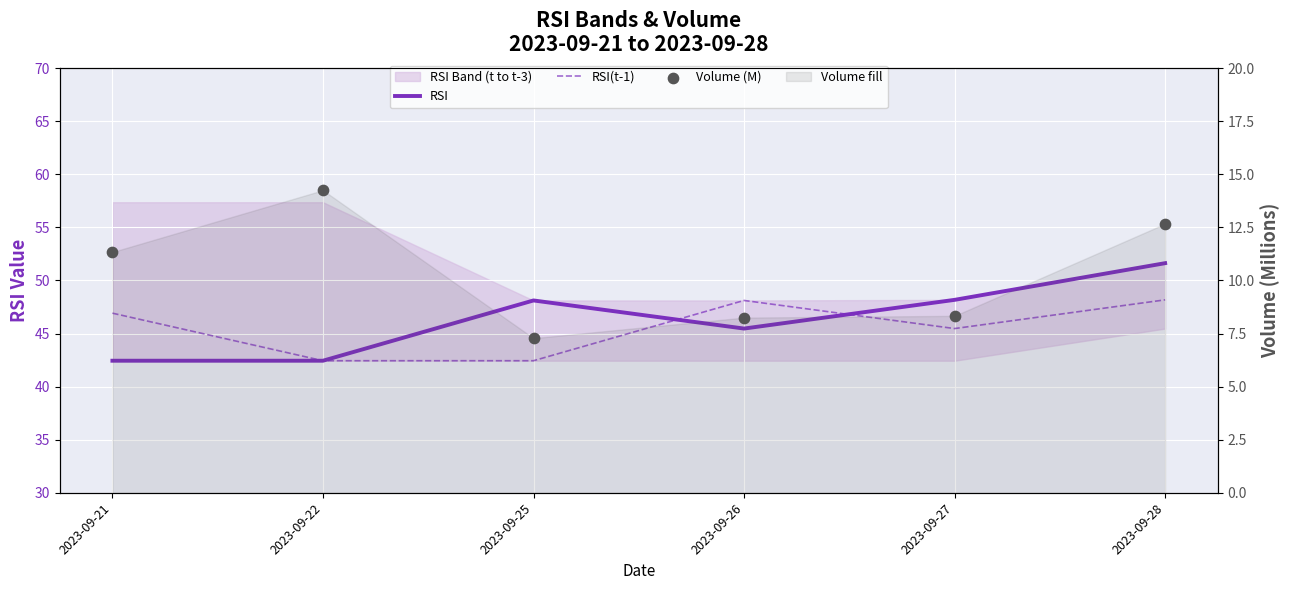

Which series has the largest Y range (max minus min)?

RSI